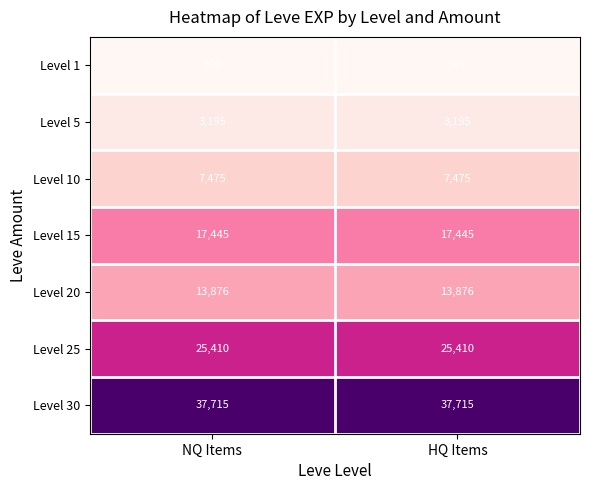

What is the smallest value displayed?

509